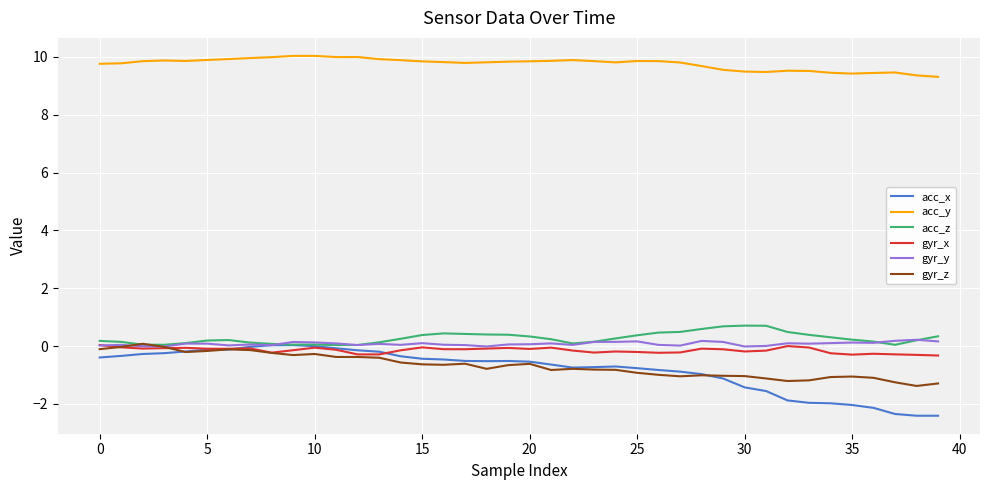

What is the greatest value displayed?

10.0